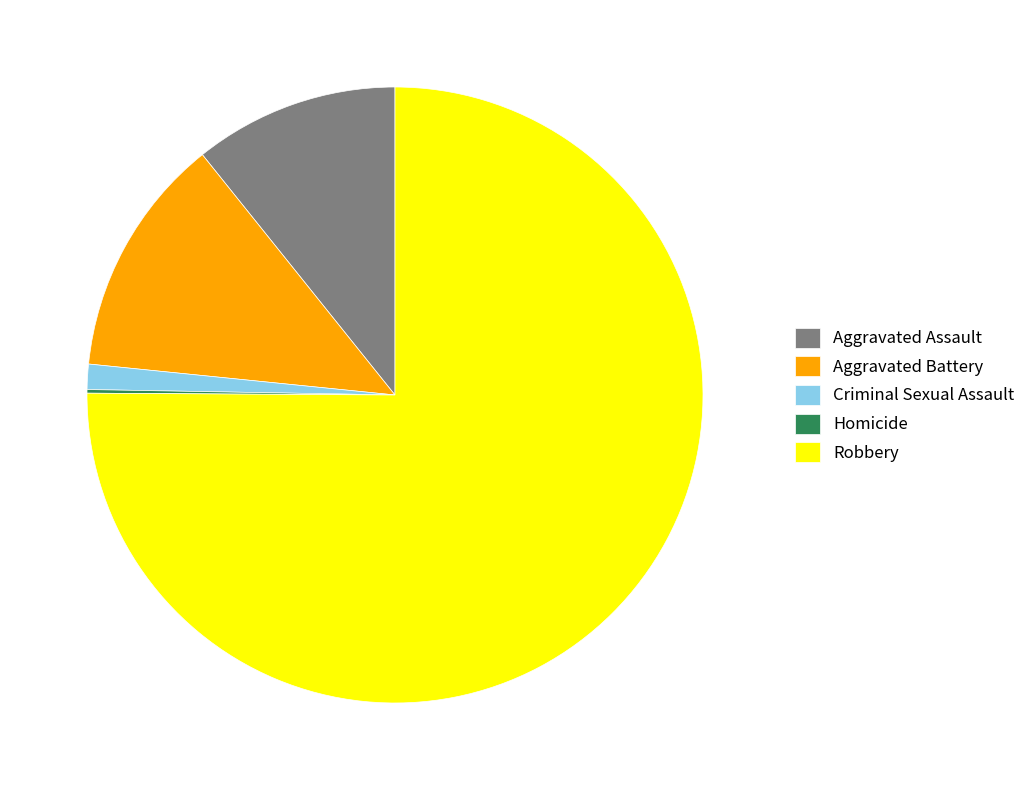

Does Robbery account for over 50% of the chart?

Yes